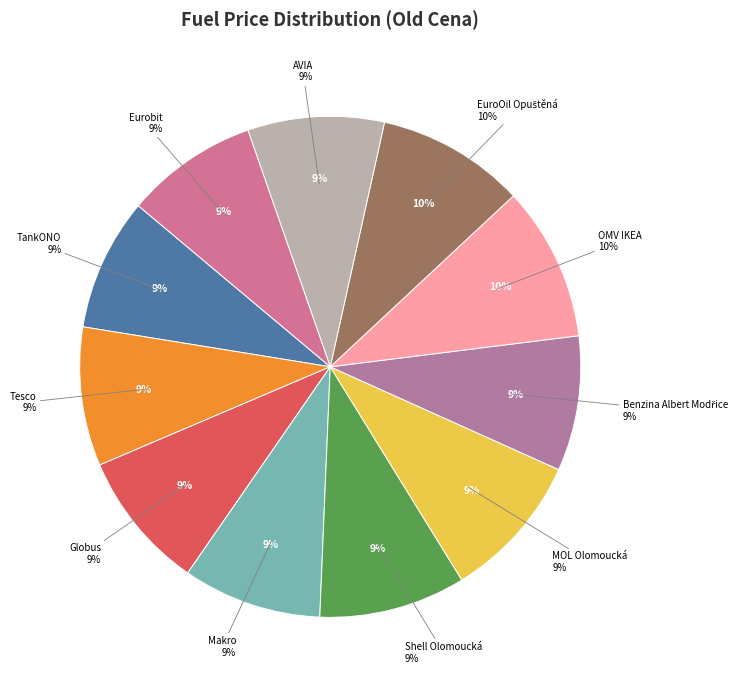

Is there any slice that represents more than half of the pie?

No